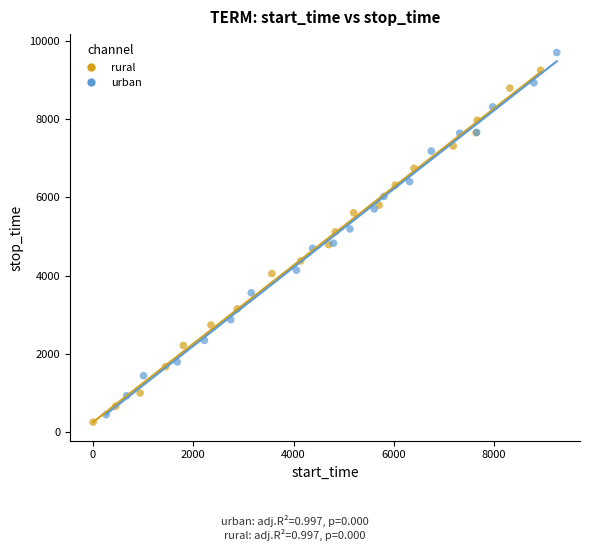

Which series has the largest Y range (max minus min)?

urban